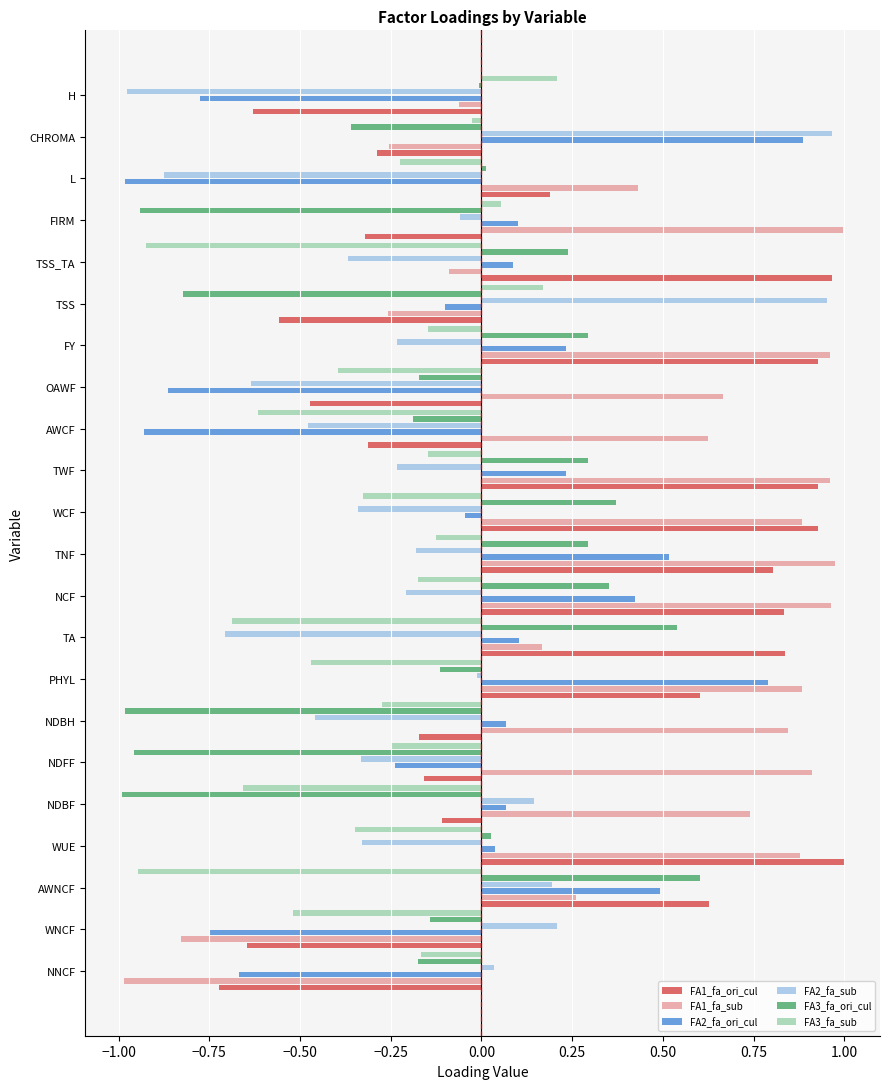

Between WCF and TSS_TA, which series saw the biggest shift?

FA1_fa_sub